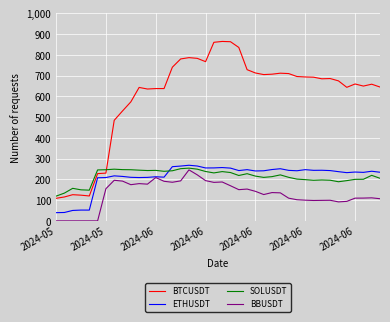

True or false: BBUSDT has more than 0 interior local peaks.

True